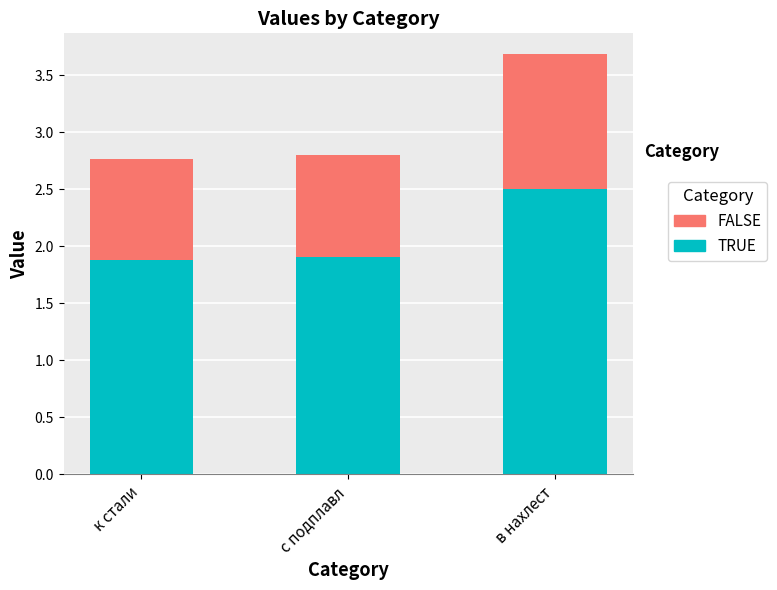

Is it true that TRUE equals 1.0 at с подплавл?

False